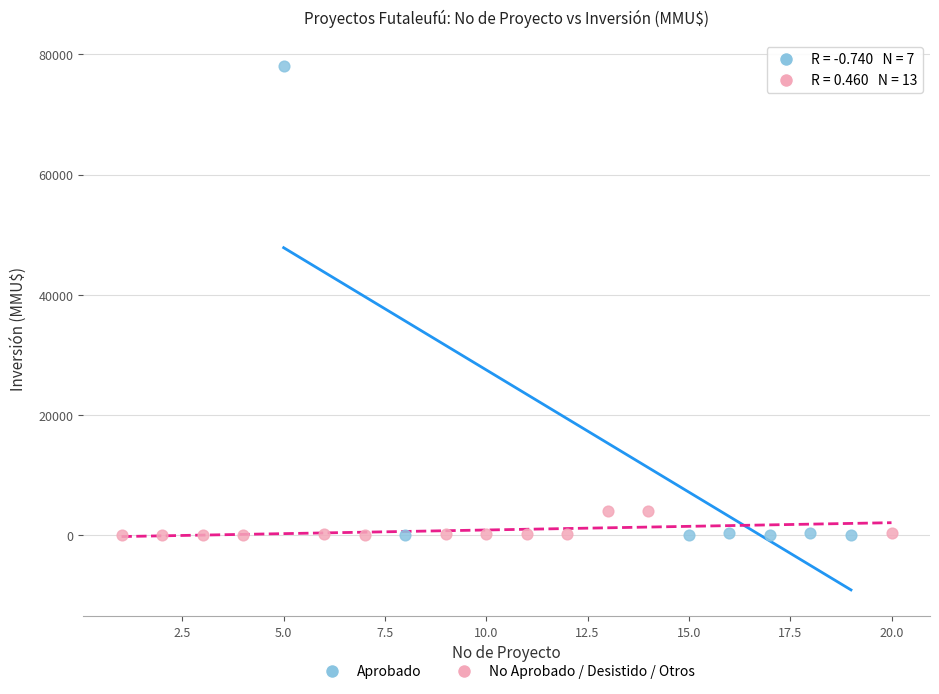

Which series has the widest spread of Y values?

Aprobado